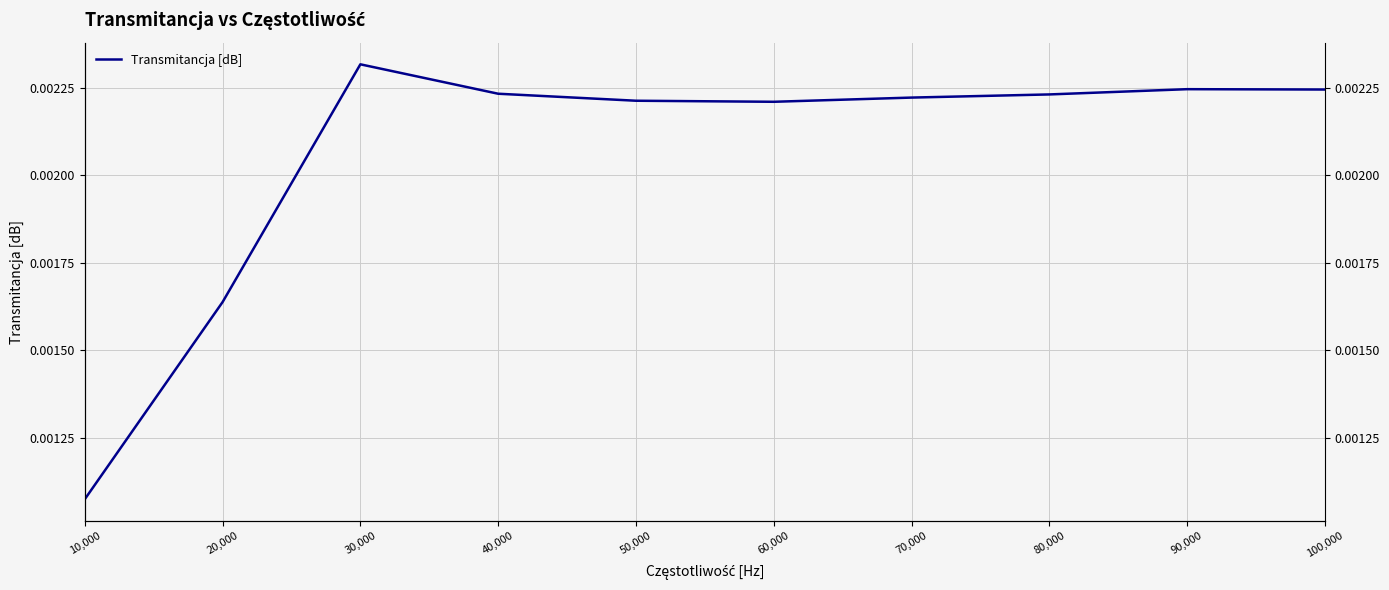

What is the label of the 3rd point from the left?

30,000